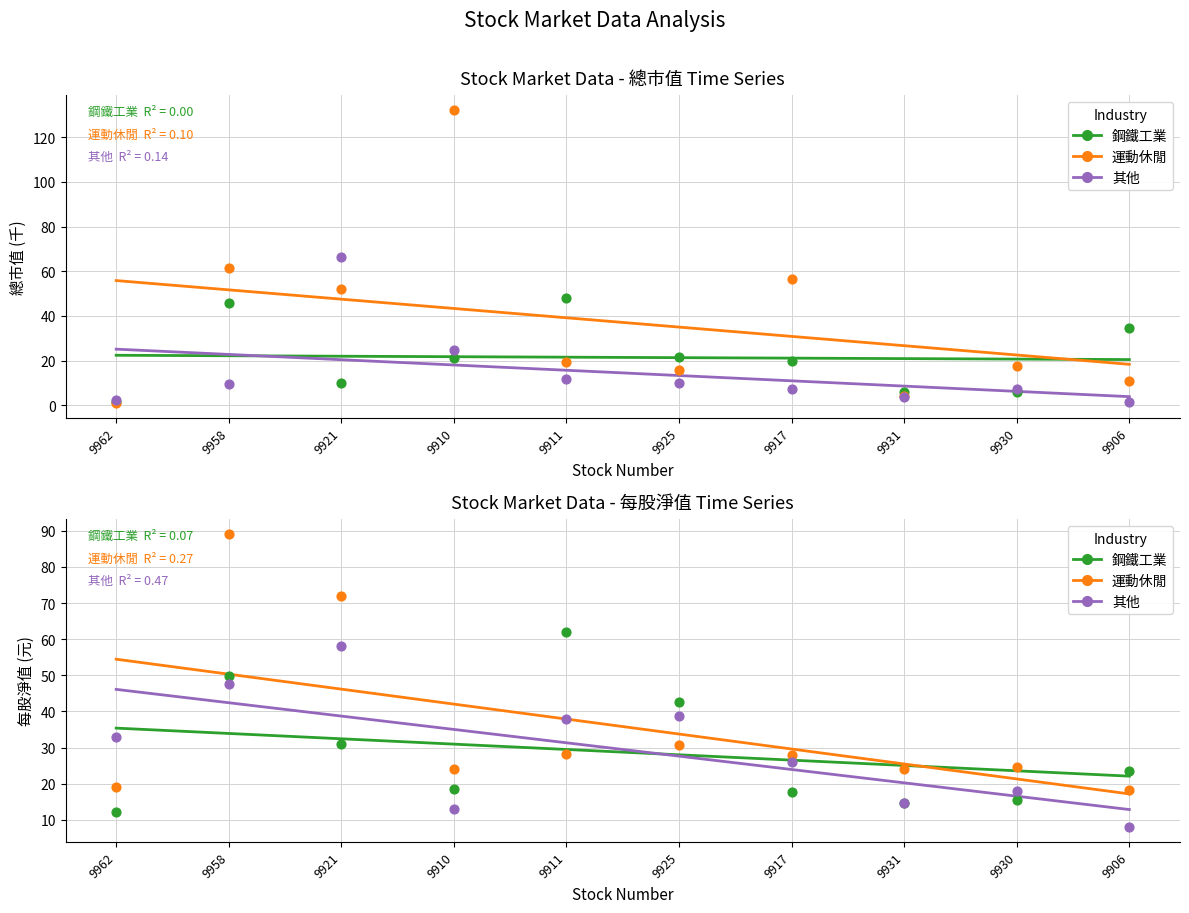

Which series reaches the minimum Y coordinate?

其他